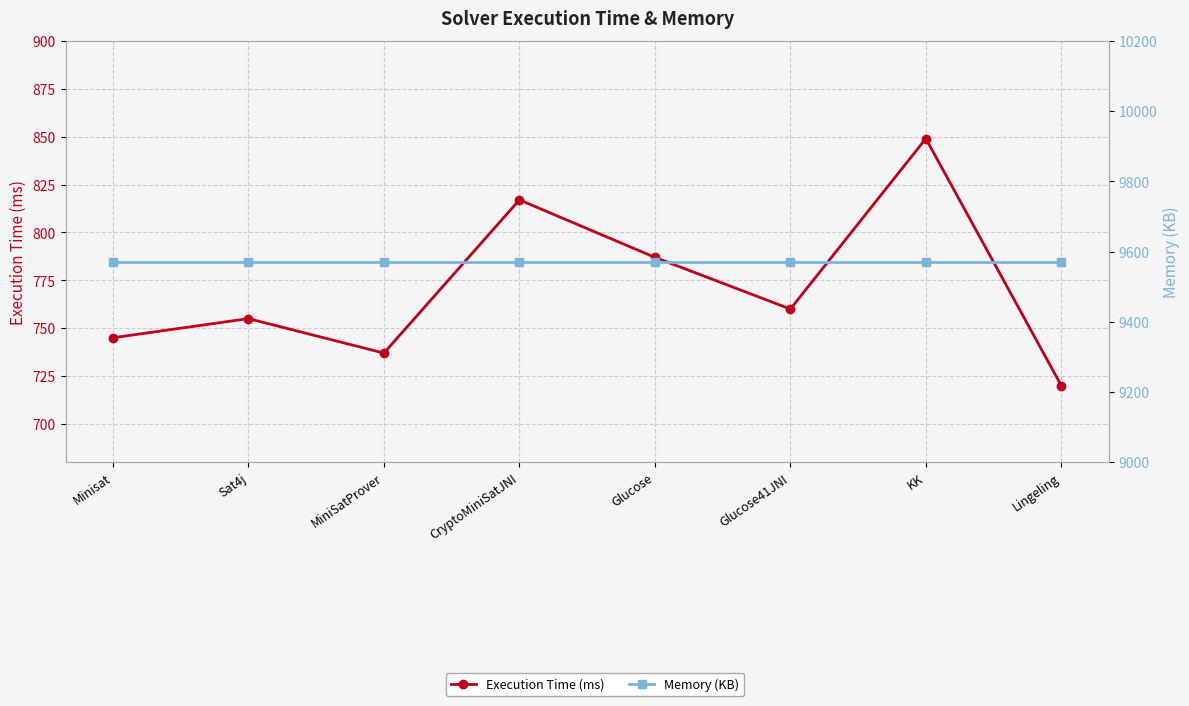

What is the label of the 6th point from the right?

MiniSatProver